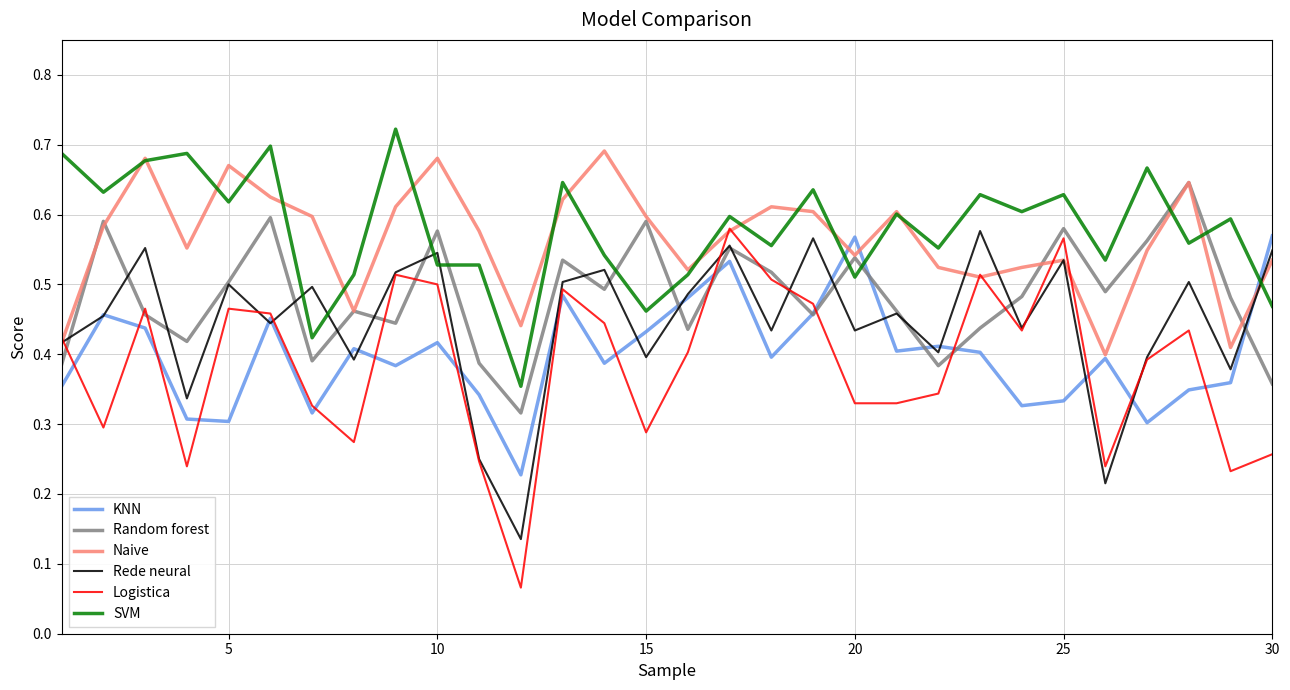

True or false: SVM and Random forest cross at least once.

True